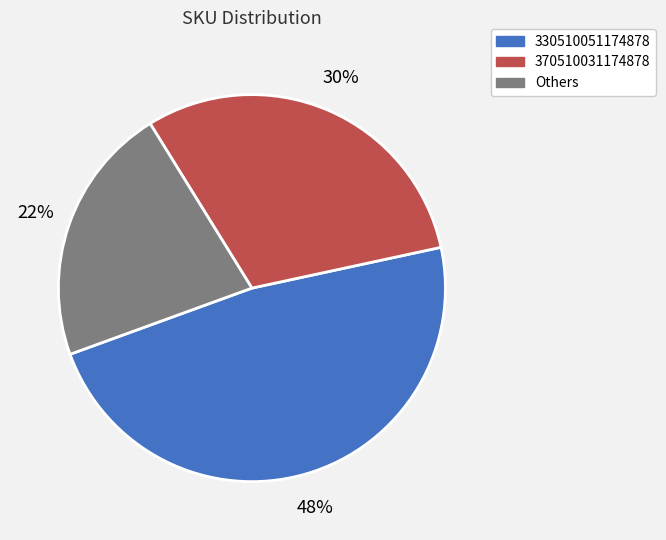

To the nearest percent, what is the difference between the largest and smallest slice percentages?

26%